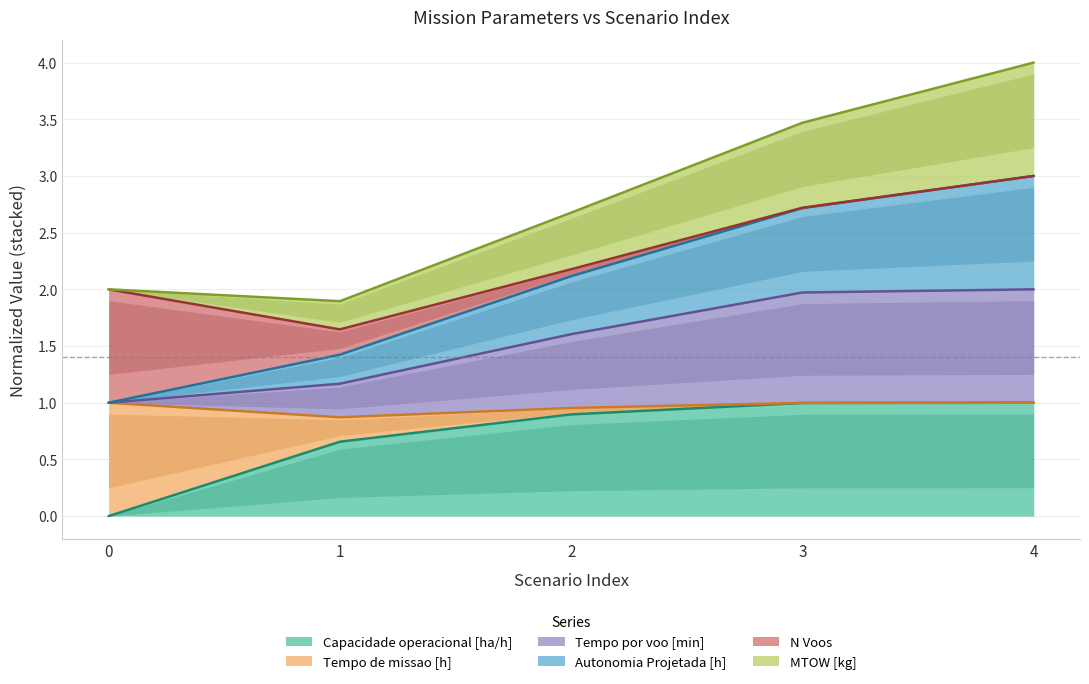

Is the value of Capacidade operacional [ha/h] at 0 greater than the value of Tempo por voo [min] at 3?

No